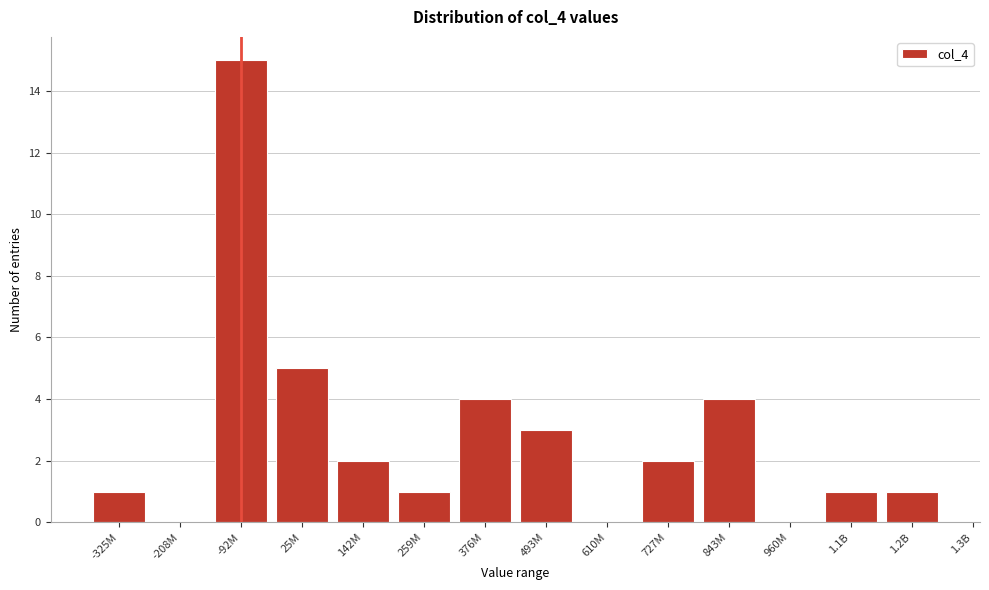

Reading left to right, what are all the values shown in this chart?

-325M=1	-208M=0	-92M=15	25M=5	142M=2	259M=1	376M=4	493M=3	610M=0	727M=2	843M=4	960M=0	1.1B=1	1.2B=1